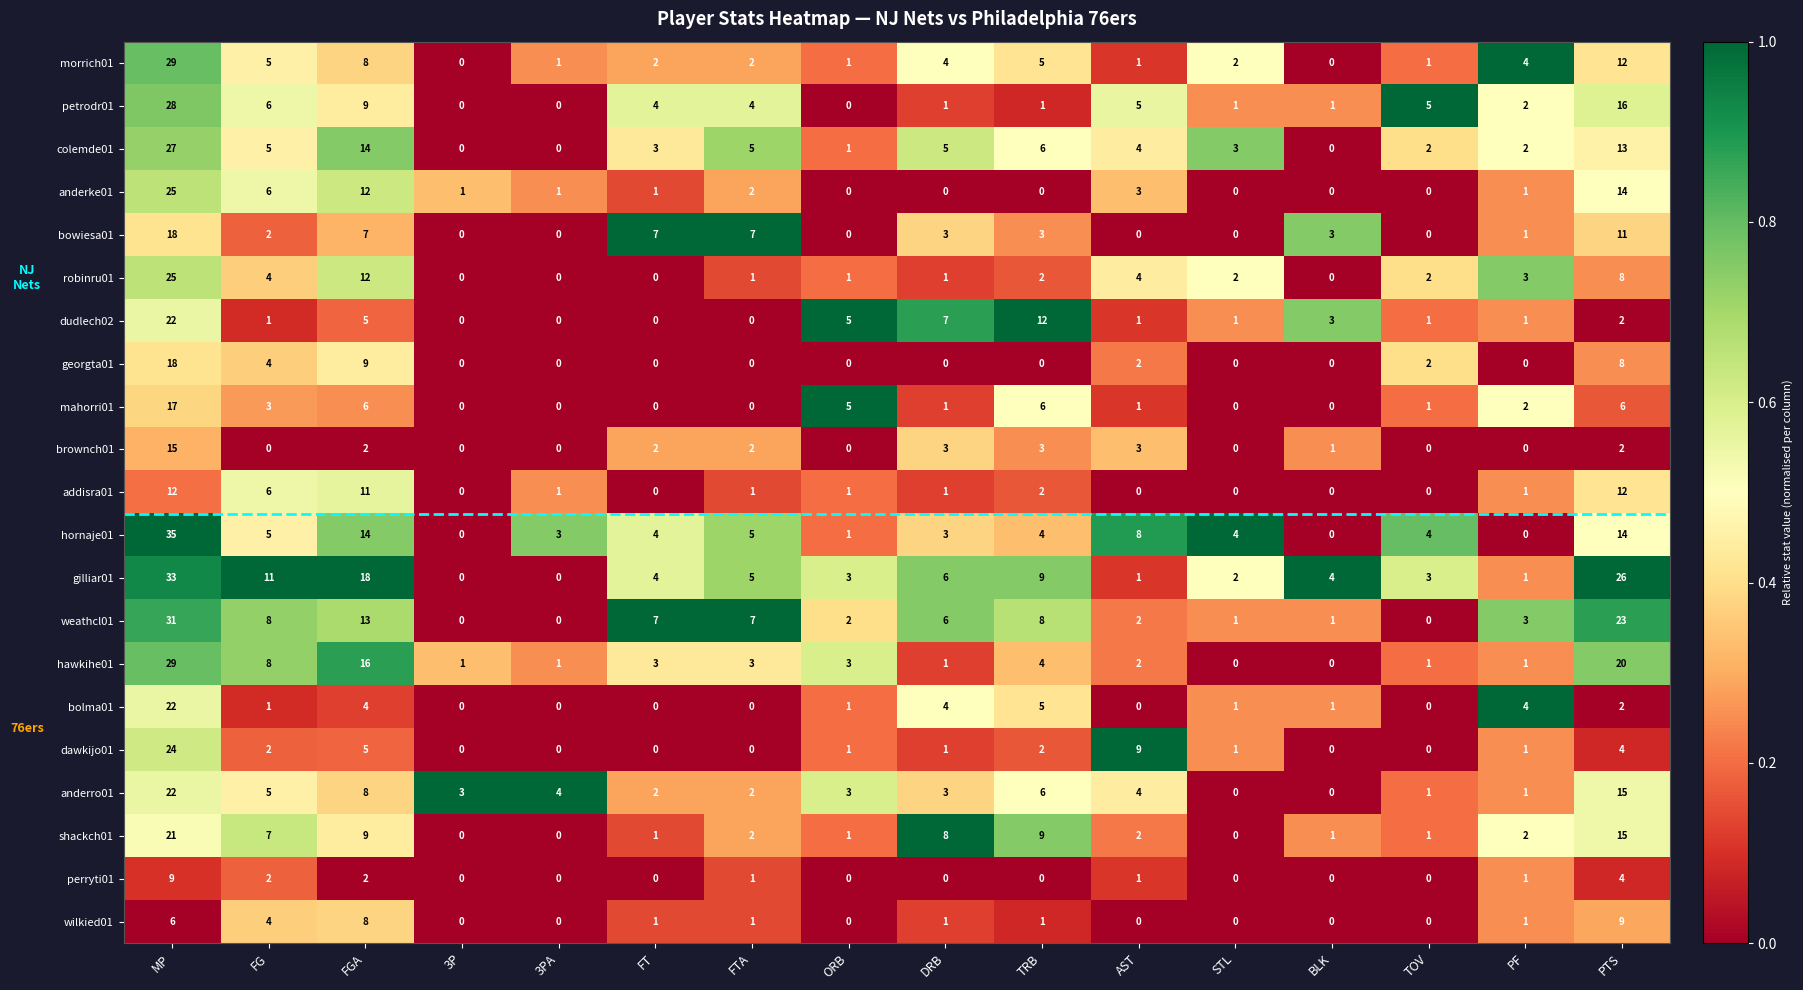

What is the total value across all series at TRB?

88